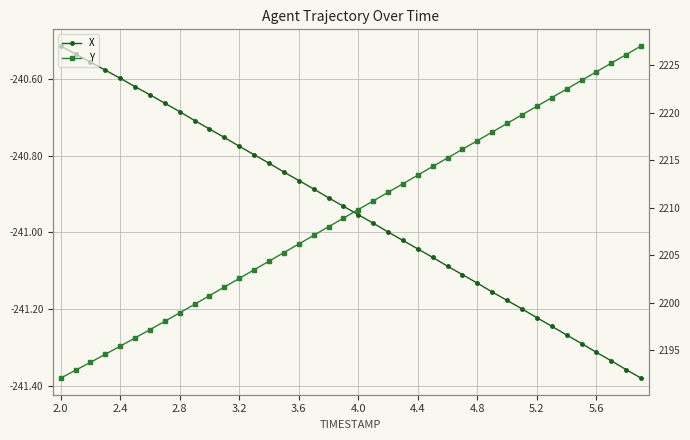

True or false: Y has a value of 3046.8 at 17.

False